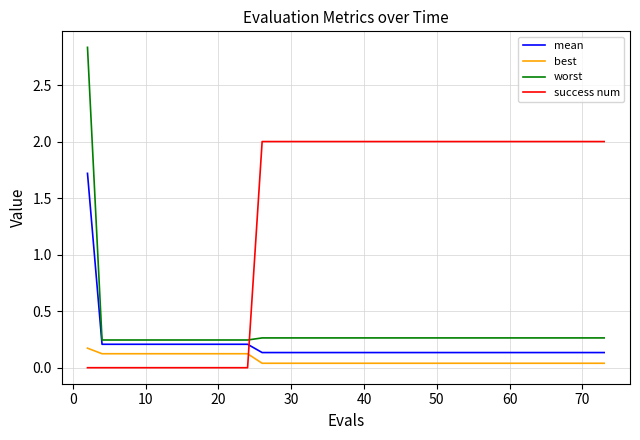

After their last crossing, which series has the higher values: best or success num?

success num